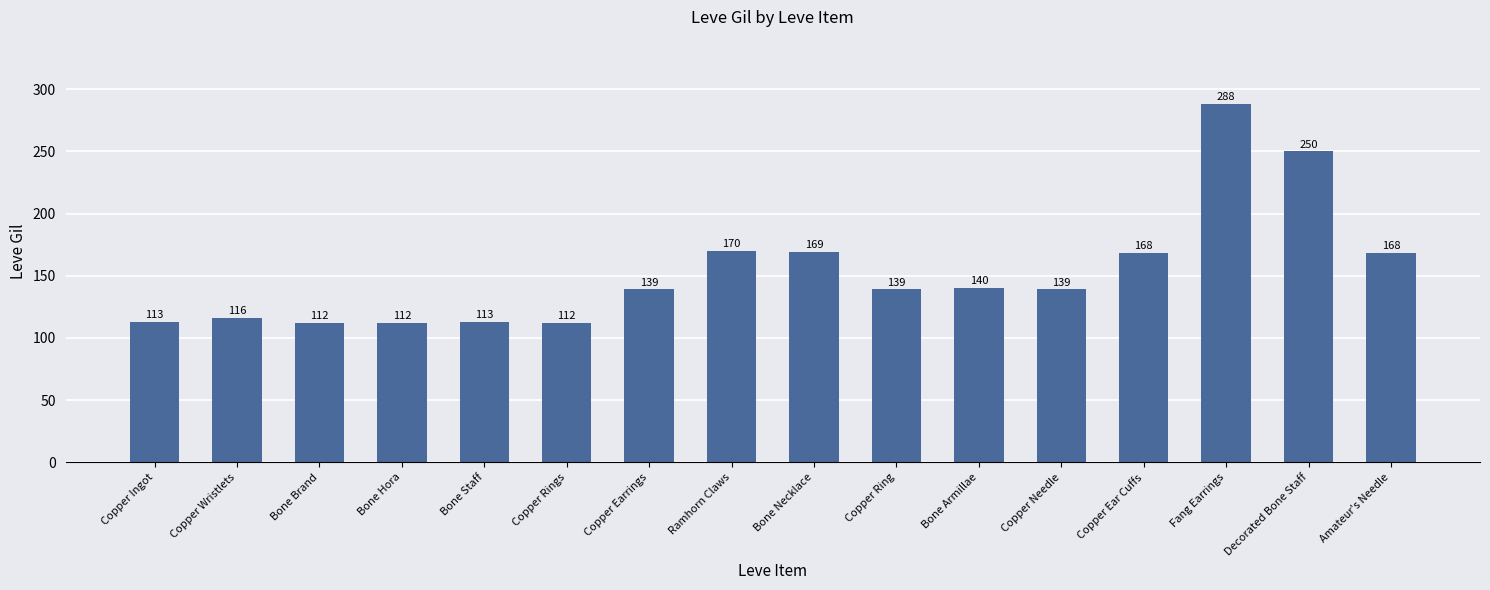

What is the change in value from Copper Rings to Amateur's Needle?

+56